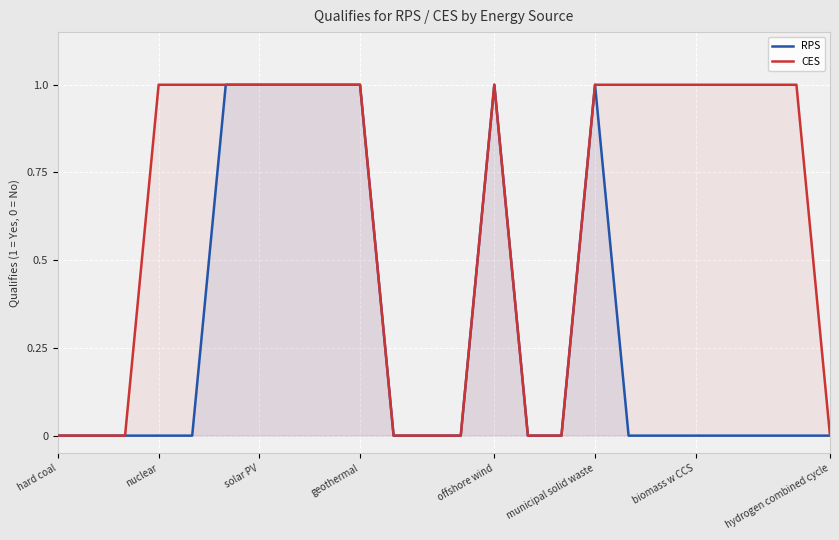

At hard coal, list the series in order from largest to smallest.

RPS, CES